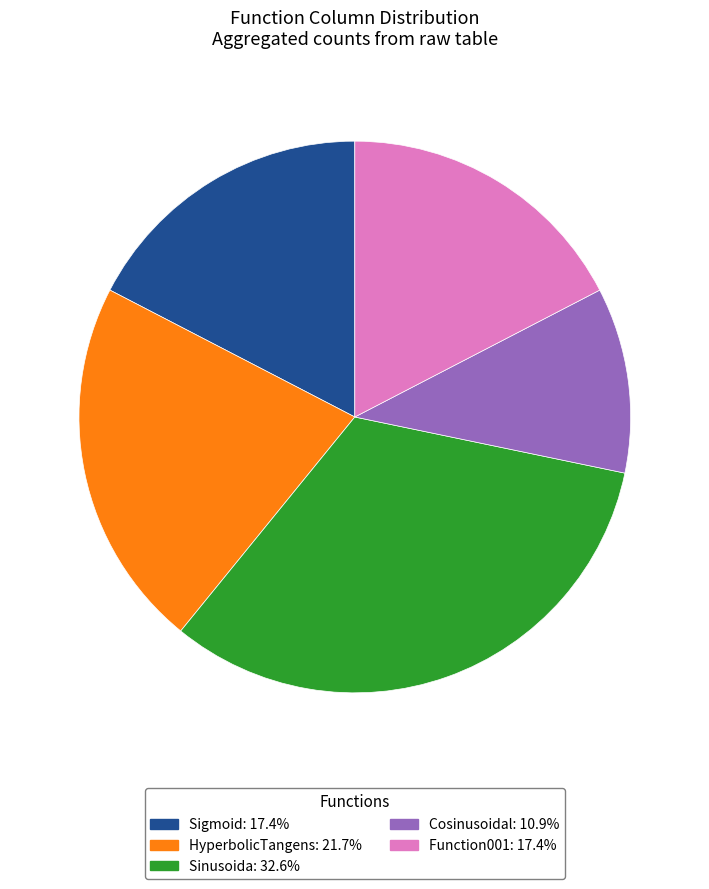

Which has a higher value, Sigmoid or Cosinusoidal?

Sigmoid